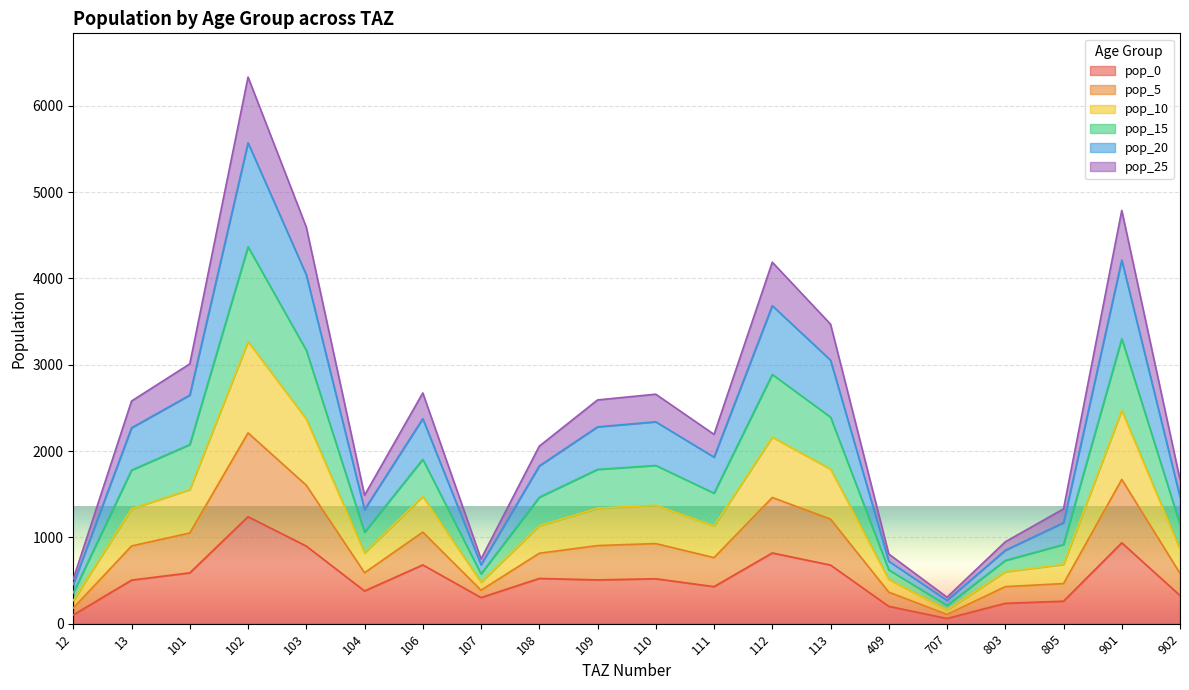

At which category is the sum across all series the highest?

102